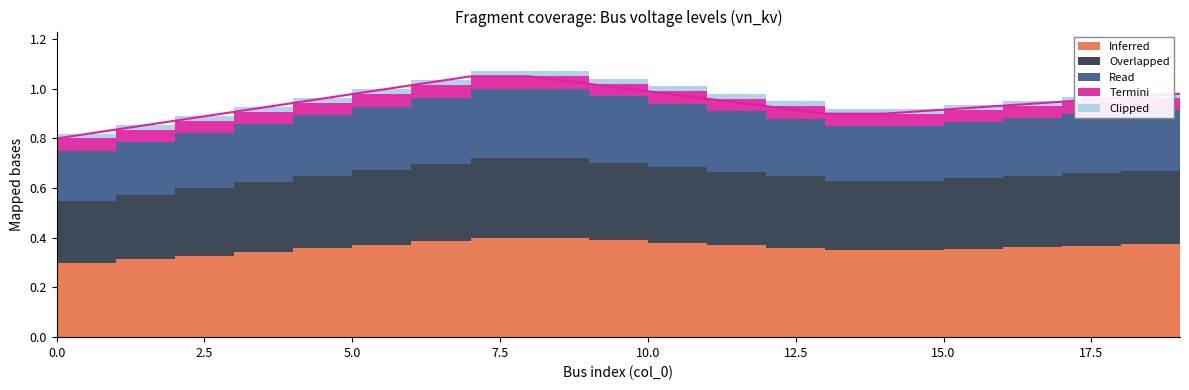

Does the chart display data point markers on the line(s)?

No